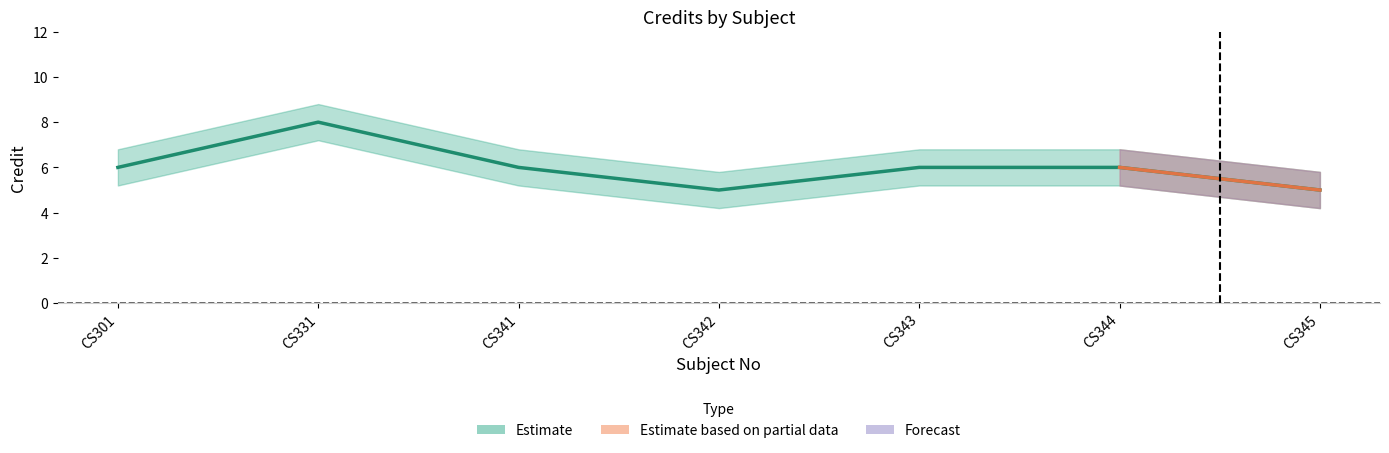

At which category is the sum across all series the highest?

CS331